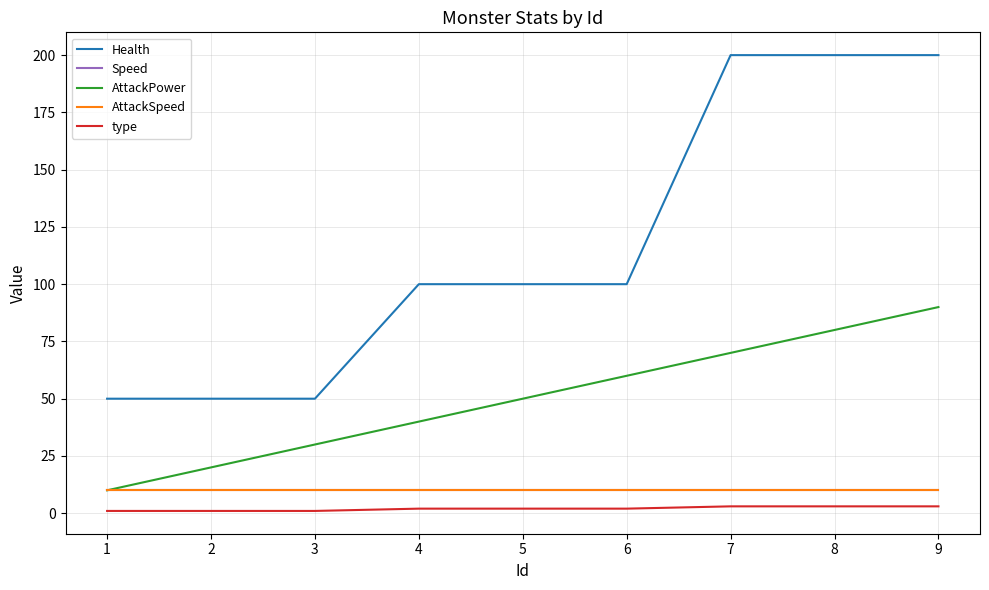

What is the average value of the AttackSpeed series?

10